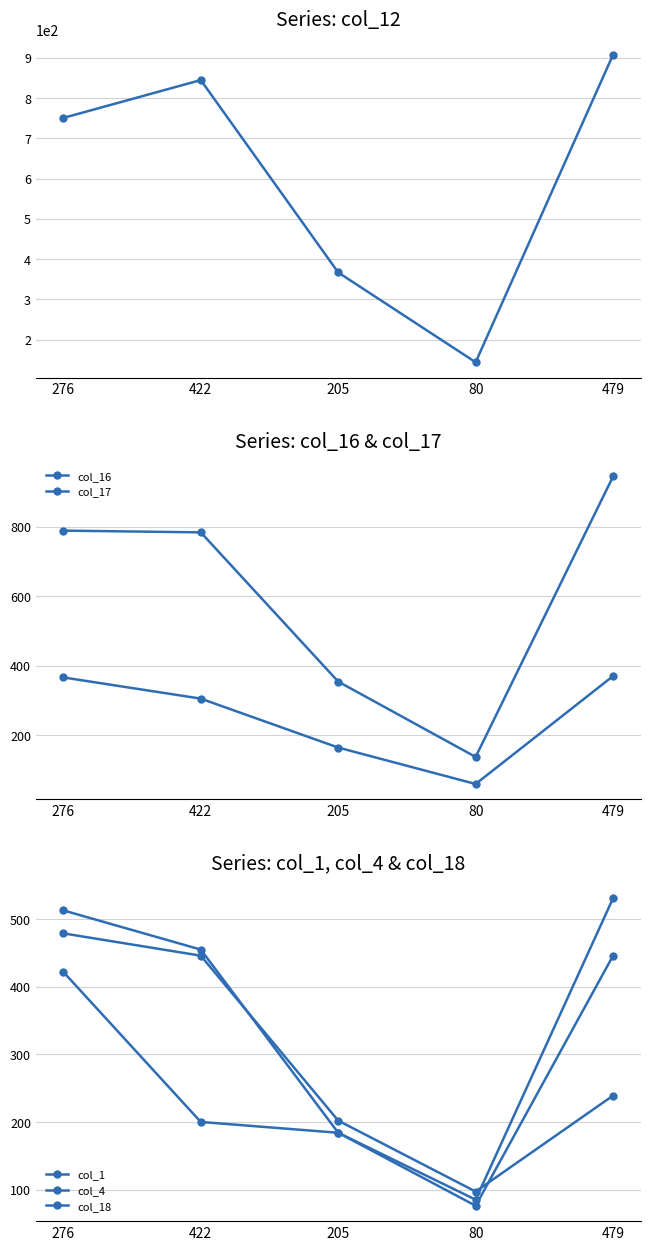

Reading right to left, list all the values displayed in this chart.

col_12: 908	144	367	845	751
col_16: 370	59	164	305	366
col_17: 945	137	354	784	789
col_1: 446	76	184	200	422
col_4: 239	97	202	446	479
col_18: 531	85	184	455	513